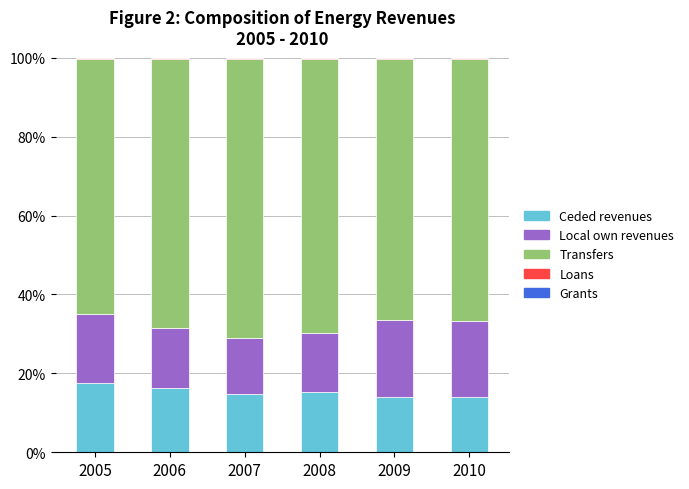

Is it true that Coal equals 0.4 at 2005?

False